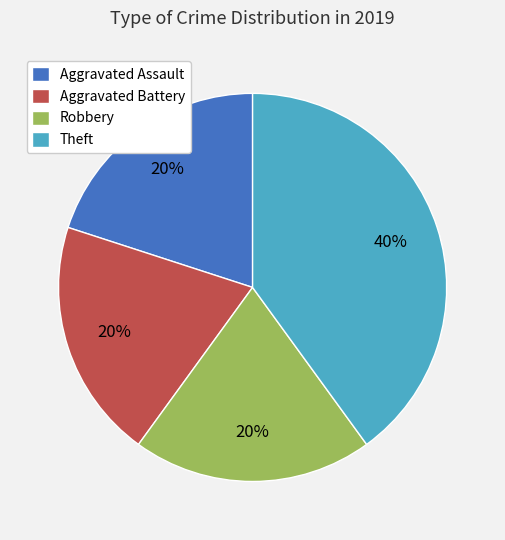

To the nearest percent, what portion does Robbery represent?

20%